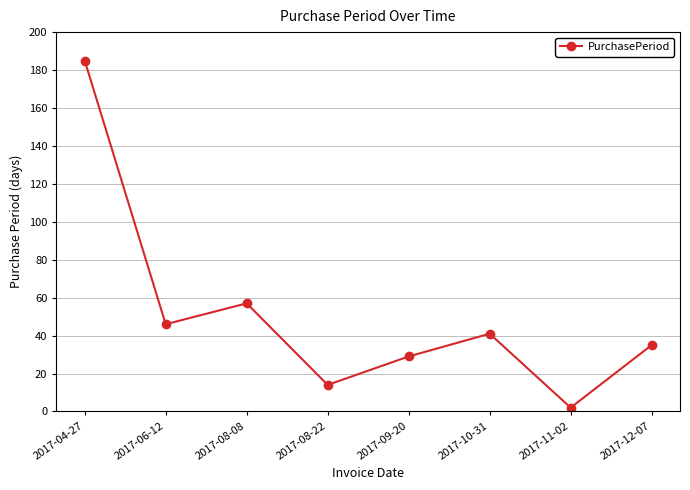

What is the value of the 6th point from the left?

41